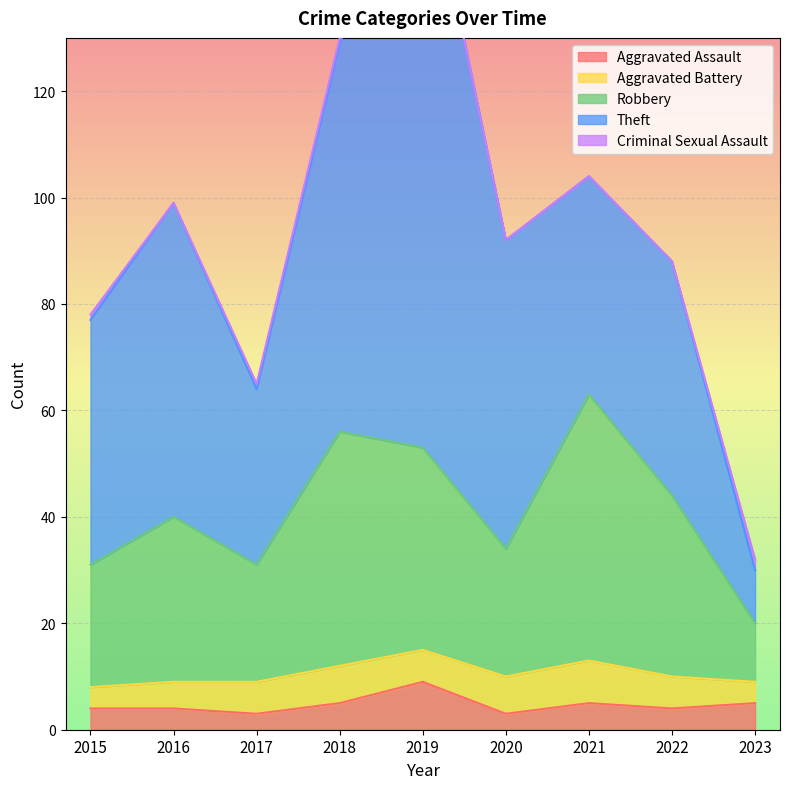

Reading left to right, list all the values displayed in this chart.

Aggravated Assault: 2015=4	2016=4	2017=3	2018=5	2019=9	2020=3	2021=5	2022=4	2023=5
Aggravated Battery: 2015=4	2016=5	2017=6	2018=7	2019=6	2020=7	2021=8	2022=6	2023=4
Robbery: 2015=23	2016=31	2017=22	2018=44	2019=38	2020=24	2021=50	2022=34	2023=11
Theft: 2015=46	2016=59	2017=33	2018=73	2019=114	2020=58	2021=41	2022=44	2023=10
Criminal Sexual Assault: 2015=1	2016=0	2017=1	2018=1	2019=0	2020=0	2021=0	2022=0	2023=2